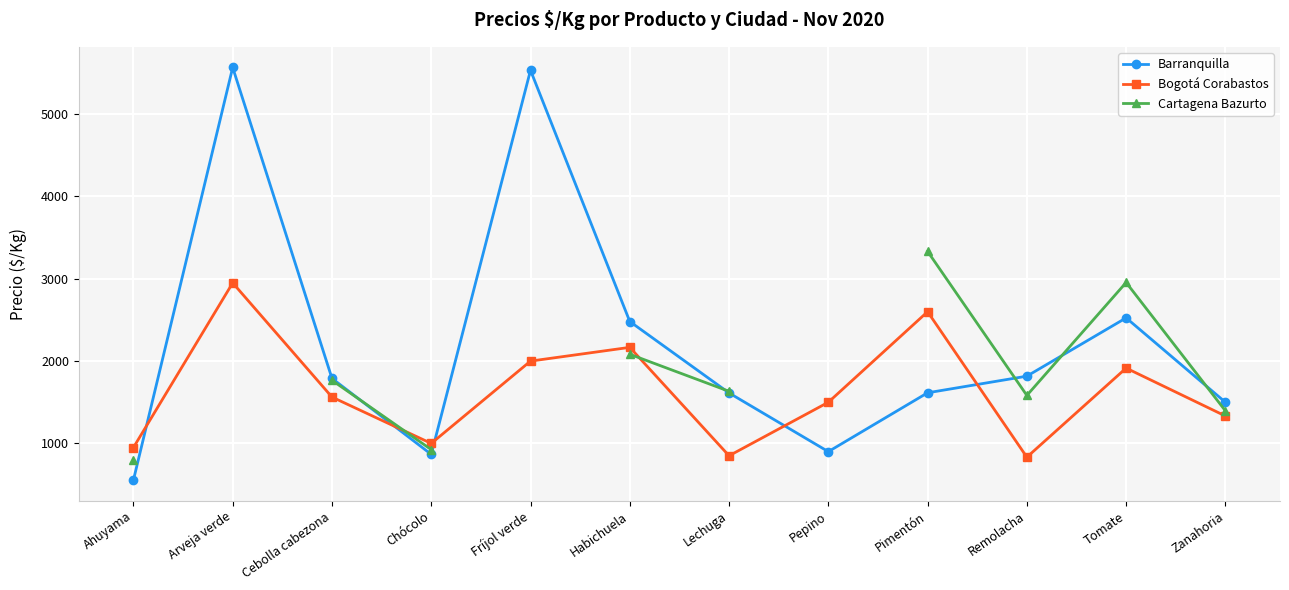

The Bogotá Corabastos series shows 801.2 at Zanahoria. True or false?

False